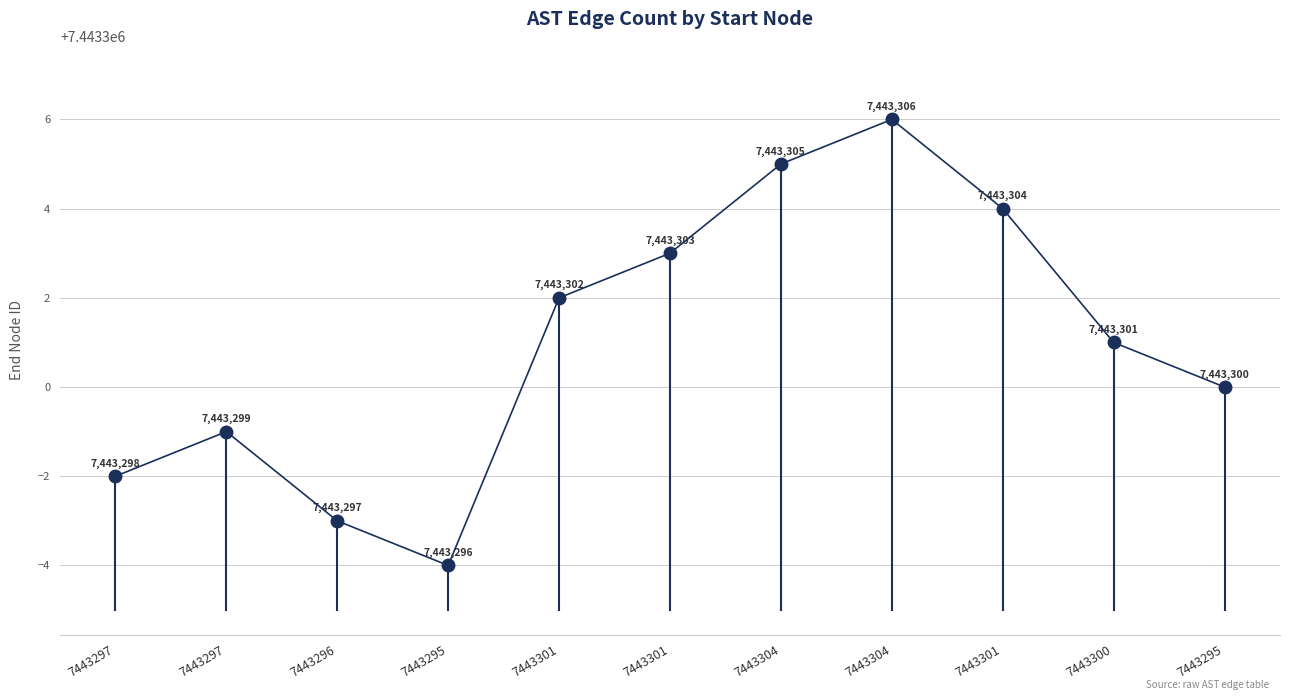

Is this an area chart (filled region under the line)?

No